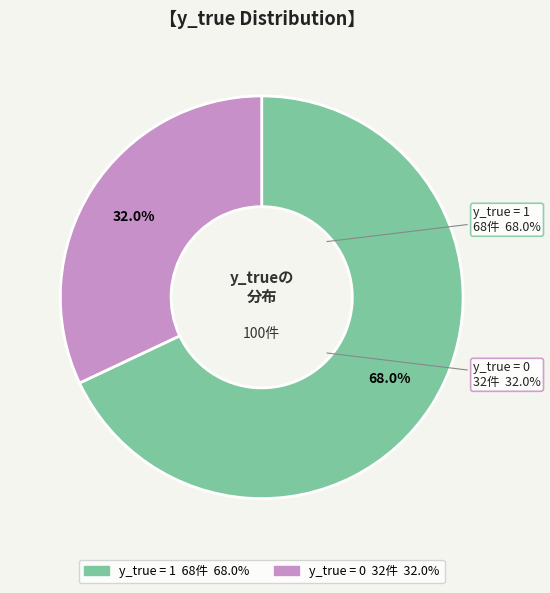

To the nearest percent, what is the difference between the y_true = 0 and y_true = 1 slice percentages?

36%